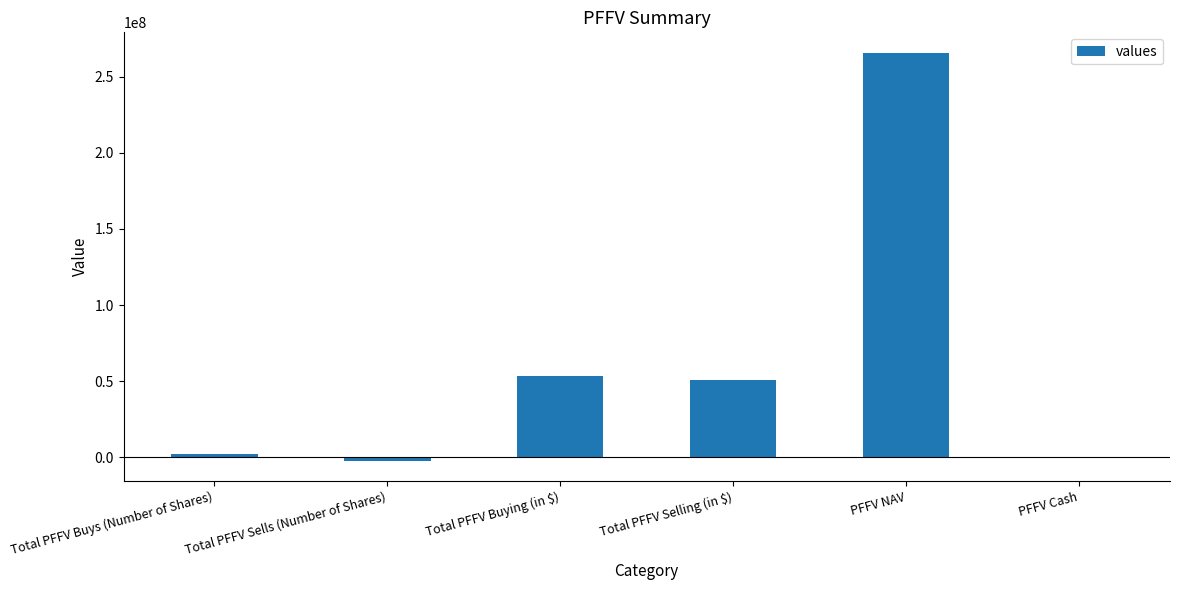

What is the approximate value at Total PFFV Sells (Number of Shares)?

-2157957.0